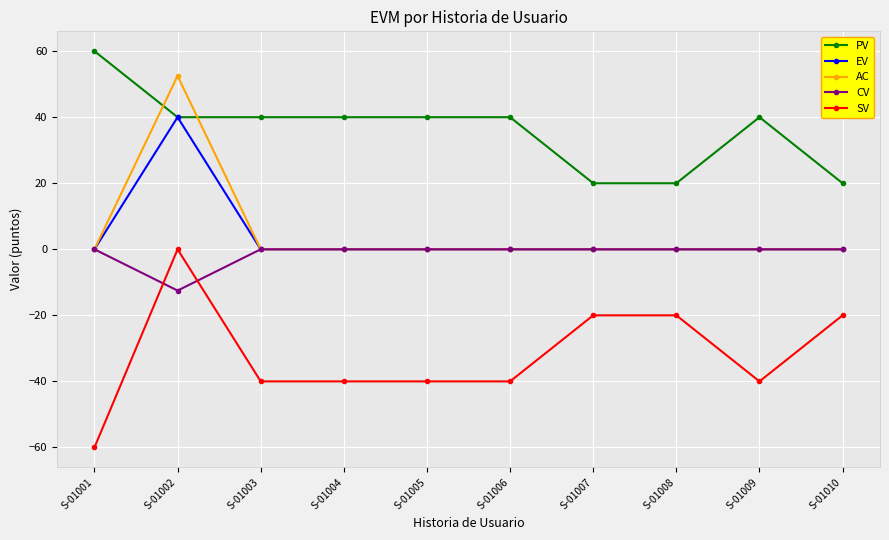

Which label corresponds to the smallest value in the chart?

S-01001